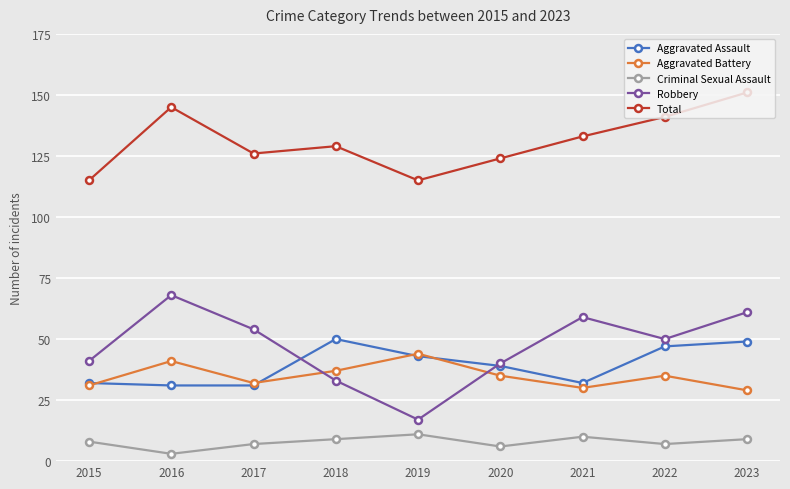

True or false: Aggravated Battery and Criminal Sexual Assault cross at least once.

False